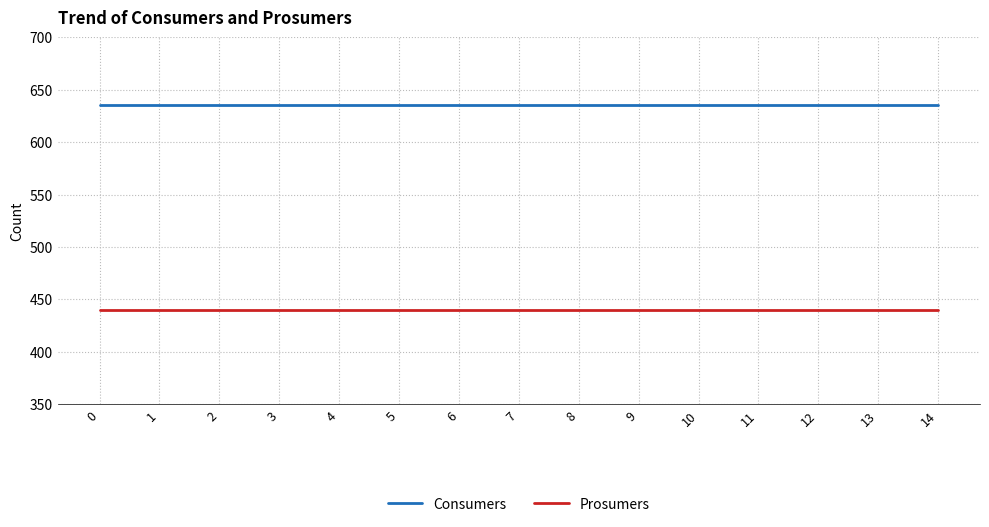

What value does the Prosumers series have at 10?

440